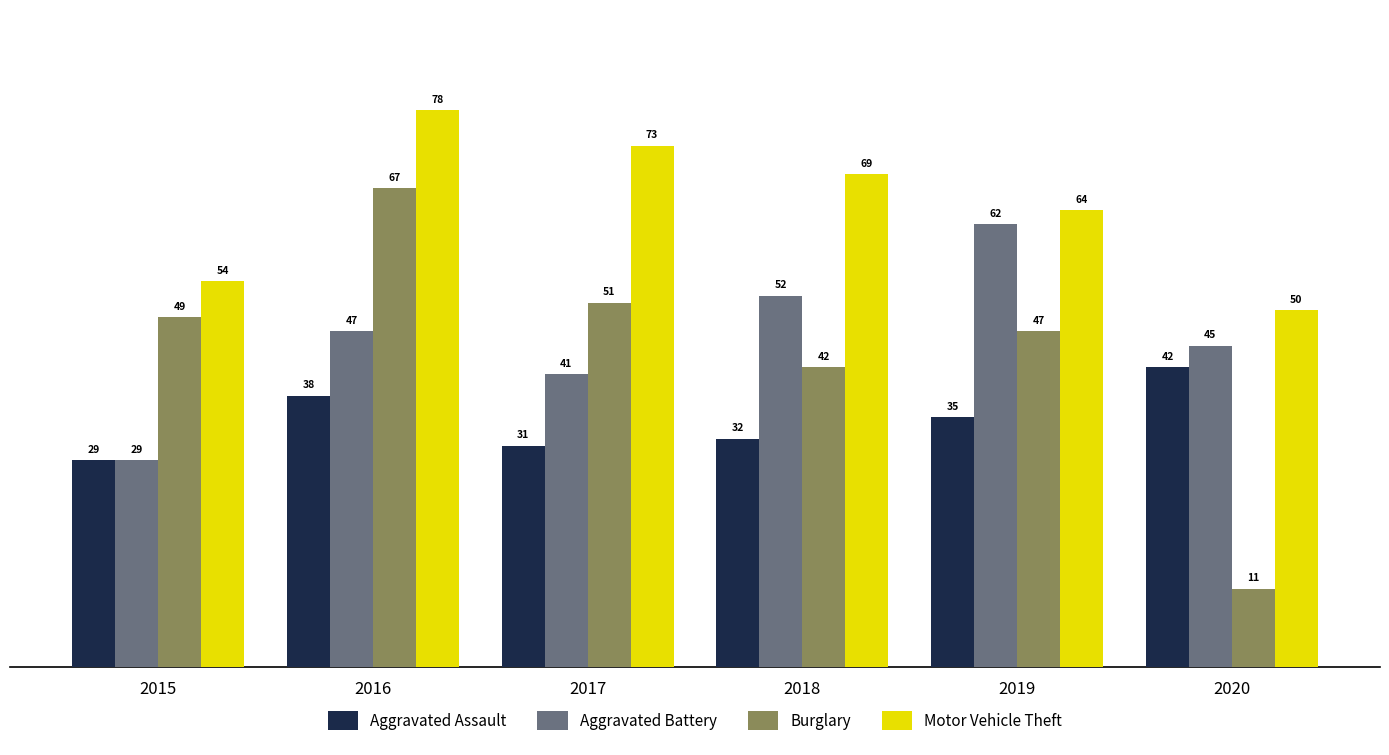

What value does the Aggravated Assault series have at 2020, to the nearest 5?

40